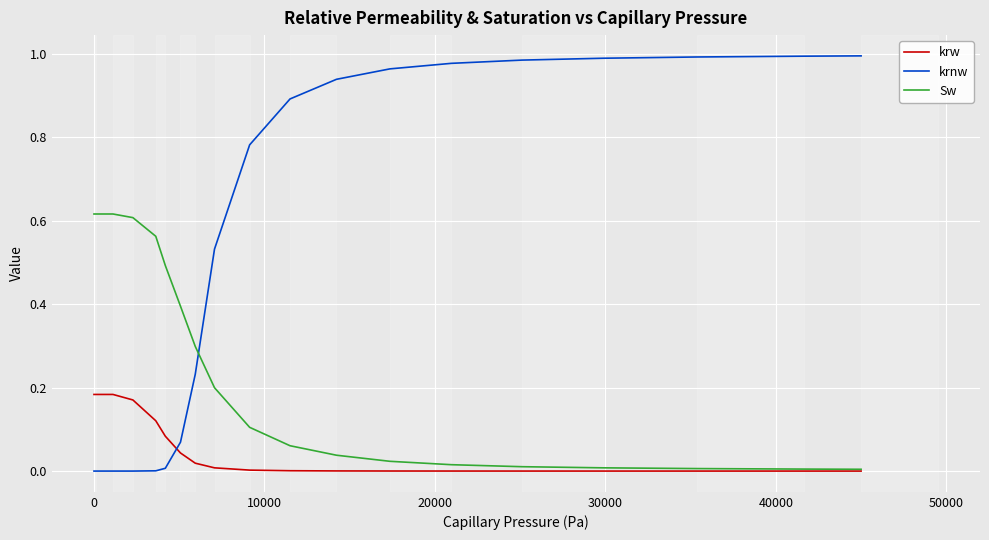

Does the chart display data point markers on the line(s)?

No